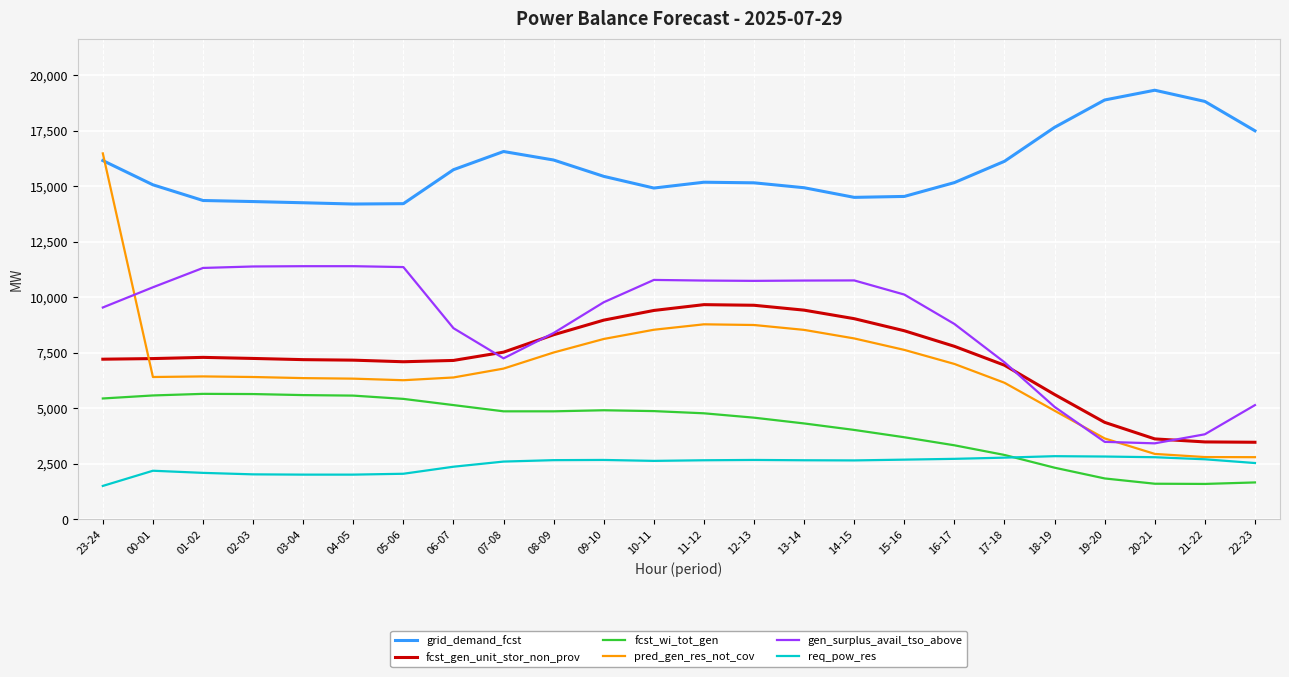

The value of pred_gen_res_not_cov at 22-23 is 1478. True or false?

False